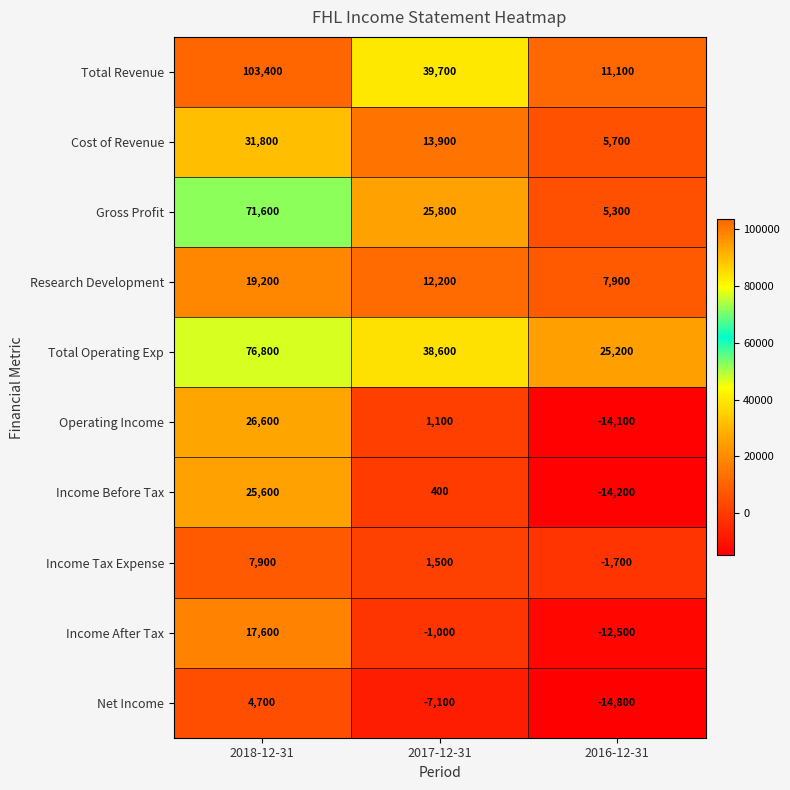

Is the value of Total Operating Exp at 2018-12-31 greater than the value of Income After Tax at 2018-12-31?

Yes